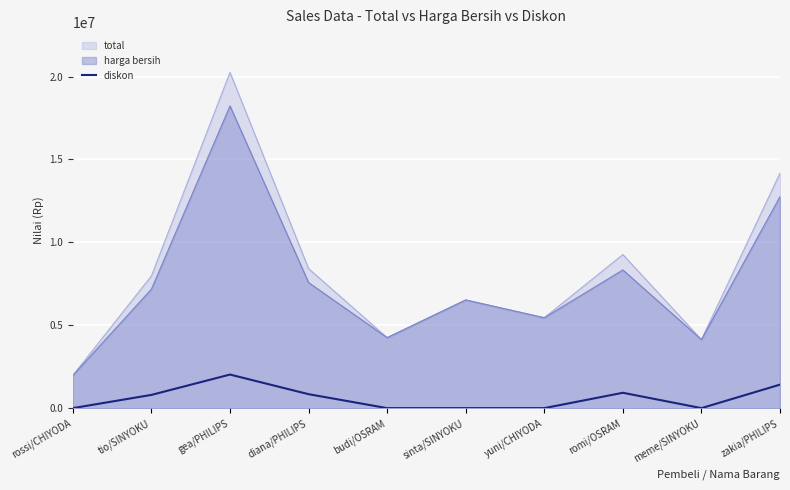

What is the difference between the second highest and second lowest values?

1417500